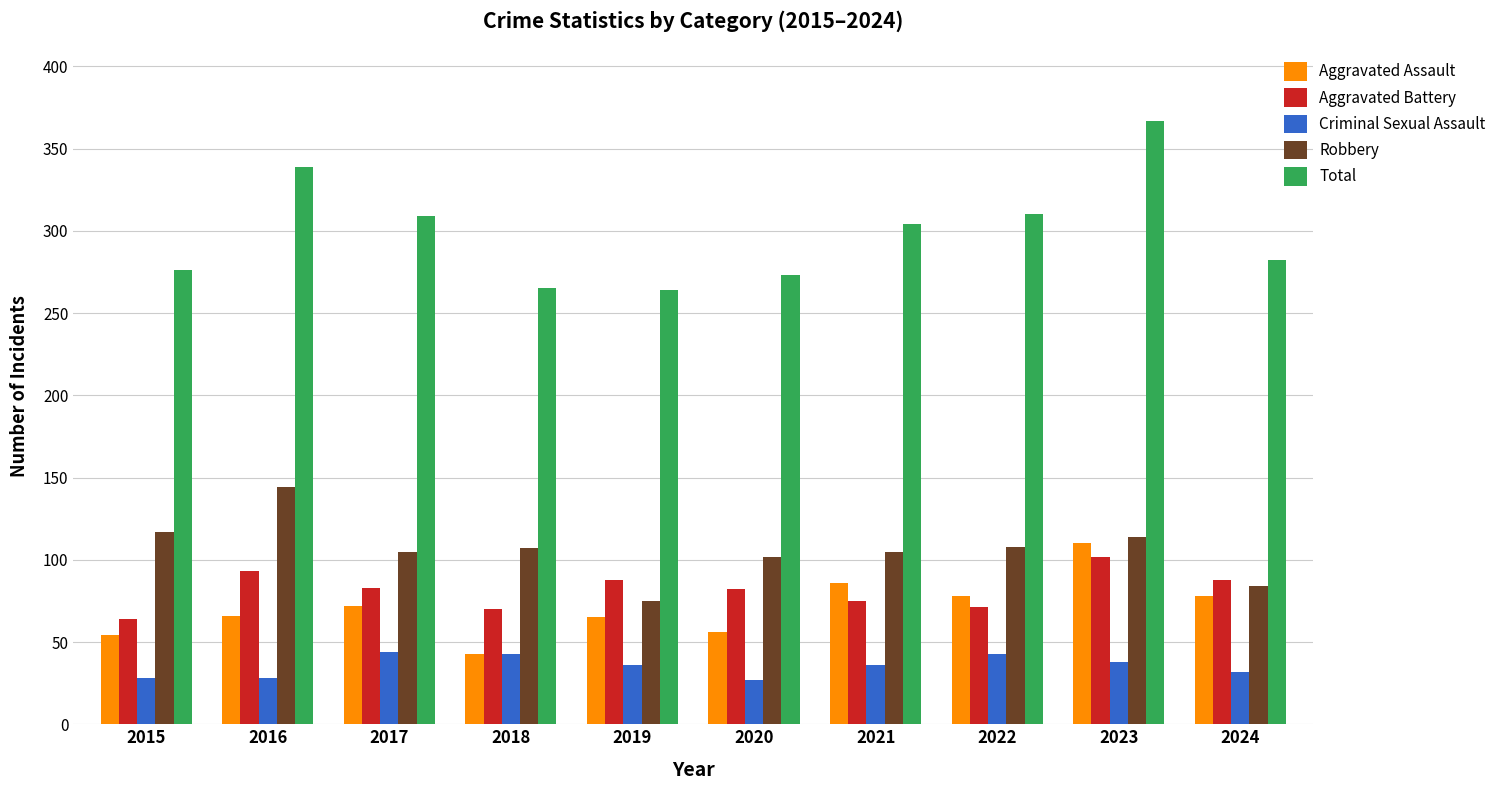

Count the number of categories in the chart.

10